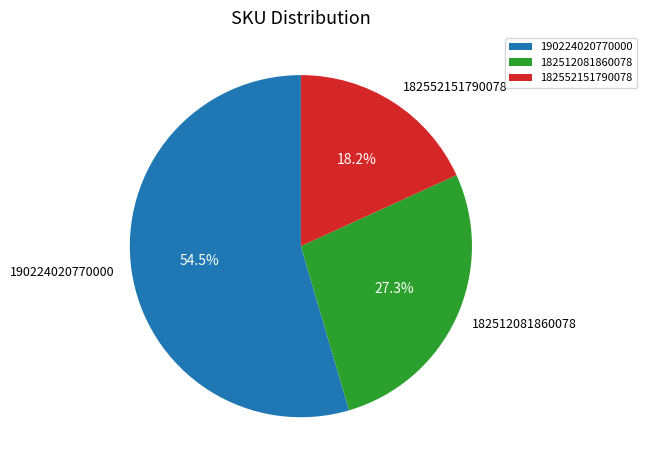

Which category accounts for the majority?

190224020770000